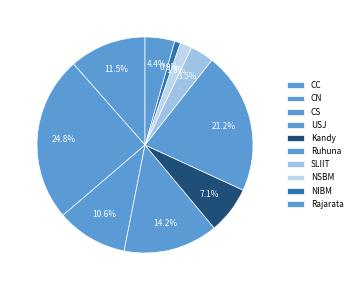

To the nearest percent, what is the combined percentage of CC and USJ?

26%